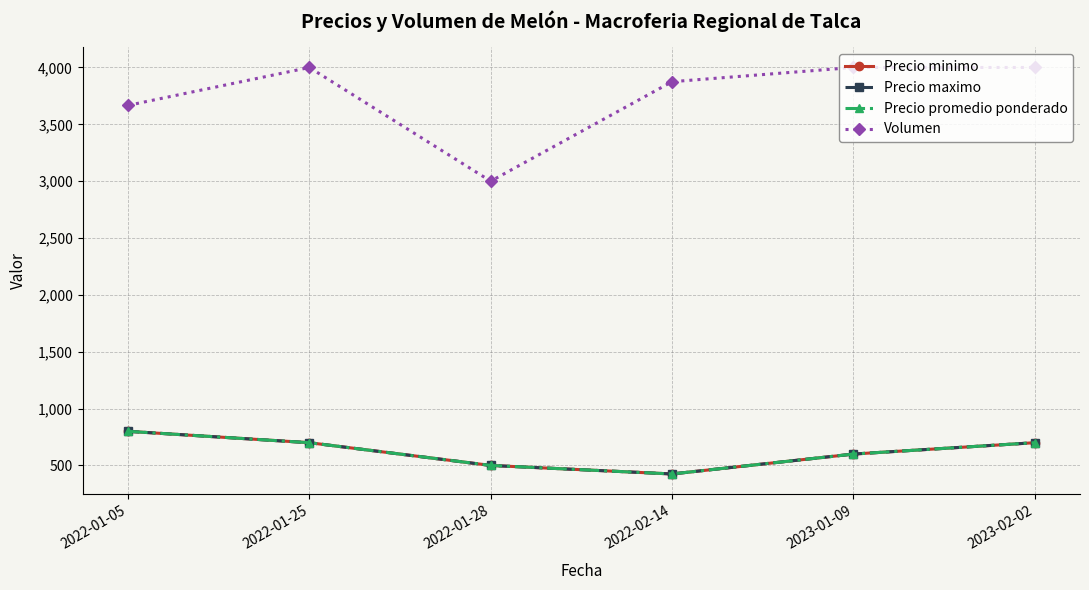

At which category does the chart reach its minimum across all series?

2022-02-14